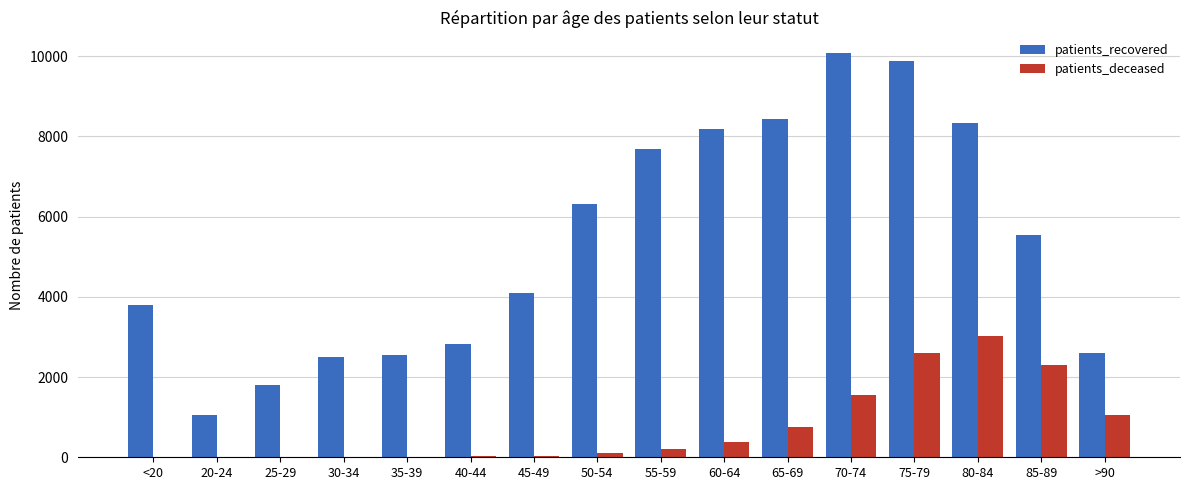

Between 40-44 and 85-89, which series saw the biggest shift?

patients_recovered